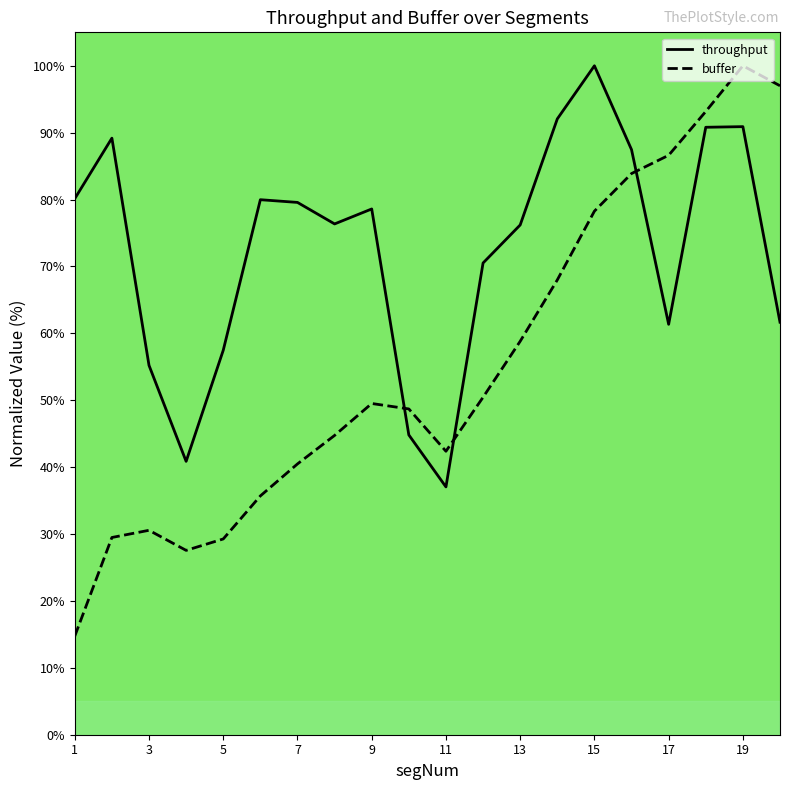

What is the difference between the buffer (line) values at 11 and 10?

6.7